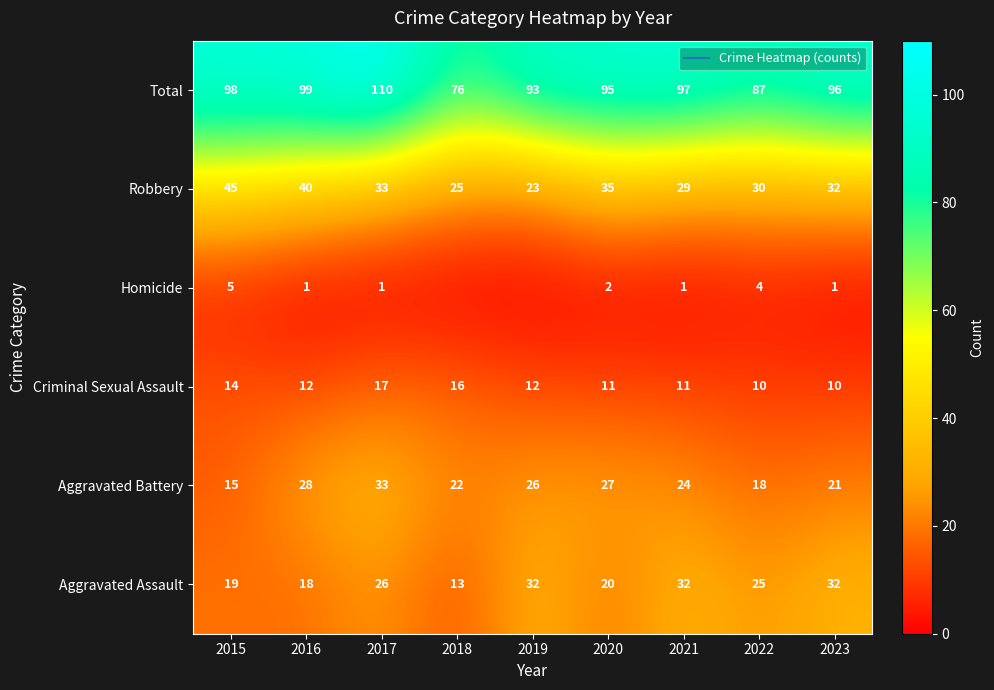

The value of Criminal Sexual Assault at 2017 is 28. True or false?

False